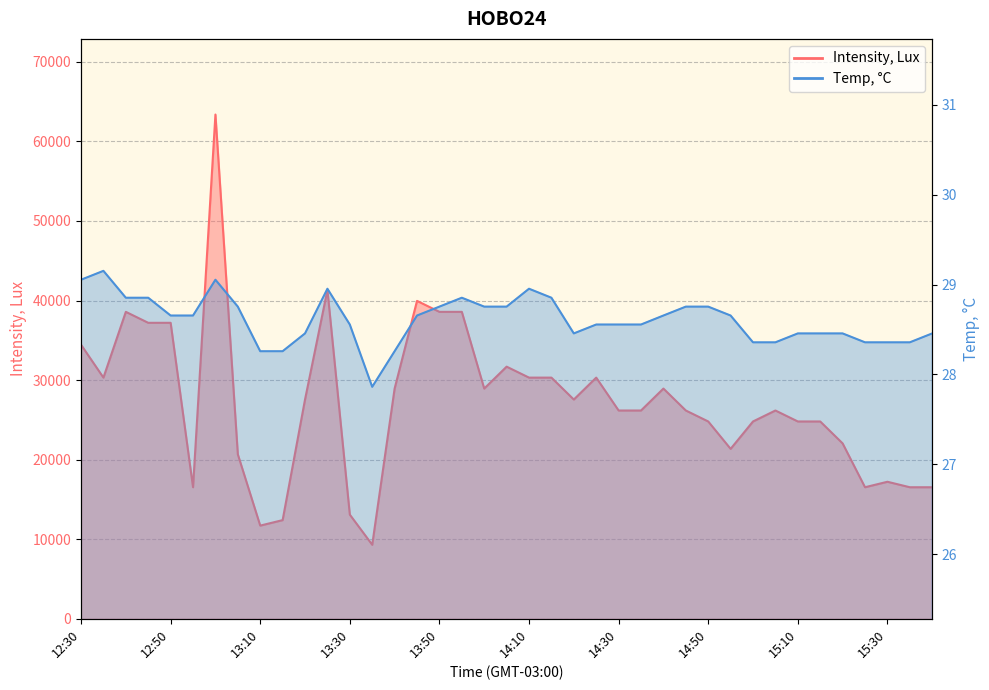

Reading left to right, extract all data points from this chart.

Temp, C: 12:30=29.1	12:35=29.2	12:40=28.9	12:45=28.9	12:50=28.7	12:55=28.7	13:00=29.1	13:05=28.8	13:10=28.3	13:15=28.3	13:20=28.5	13:25=29.0	13:30=28.6	13:35=27.9	13:40=28.3	13:45=28.7	13:50=28.8	13:55=28.9	14:00=28.8	14:05=28.8	14:10=29.0	14:15=28.9	14:20=28.5	14:25=28.6	14:30=28.6	14:35=28.6	14:40=28.7	14:45=28.8	14:50=28.8	14:55=28.7	15:00=28.4	15:05=28.4	15:10=28.5	15:15=28.5	15:20=28.5	15:25=28.4	15:30=28.4	15:35=28.4	15:40=28.5
Intensity, Lux: 12:30=34444.7	12:35=30311.3	12:40=38578.0	12:45=37200.2	12:50=37200.2	12:55=16533.4	13:00=63378.2	13:05=20666.8	13:10=11711.2	13:15=12400.1	13:20=27555.7	13:25=41333.6	13:30=13089.0	13:35=9300.1	13:40=28933.5	13:45=39955.8	13:50=38578.0	13:55=38578.0	14:00=28933.5	14:05=31689.1	14:10=30311.3	14:15=30311.3	14:20=27555.7	14:25=30311.3	14:30=26178.0	14:35=26178.0	14:40=28933.5	14:45=26178.0	14:50=24800.2	14:55=21355.7	15:00=24800.2	15:05=26178.0	15:10=24800.2	15:15=24800.2	15:20=22044.6	15:25=16533.4	15:30=17222.3	15:35=16533.4	15:40=16533.4